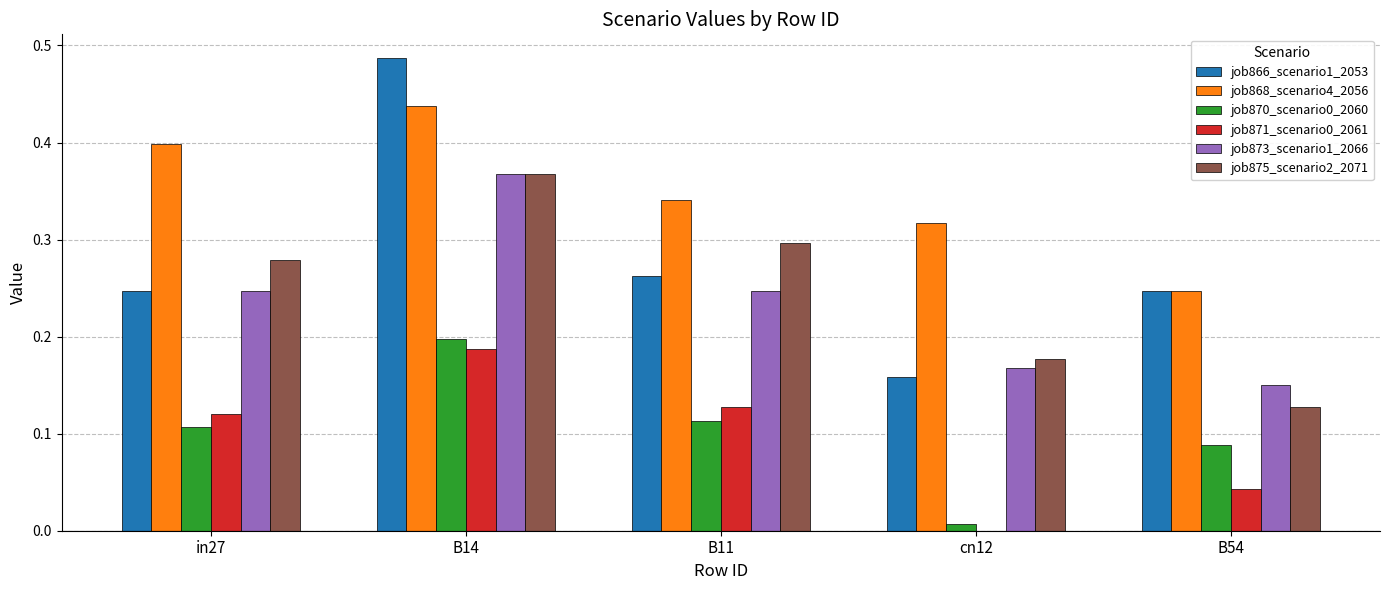

Which series changed the most between B14 and B11?

job866_scenario1_2053